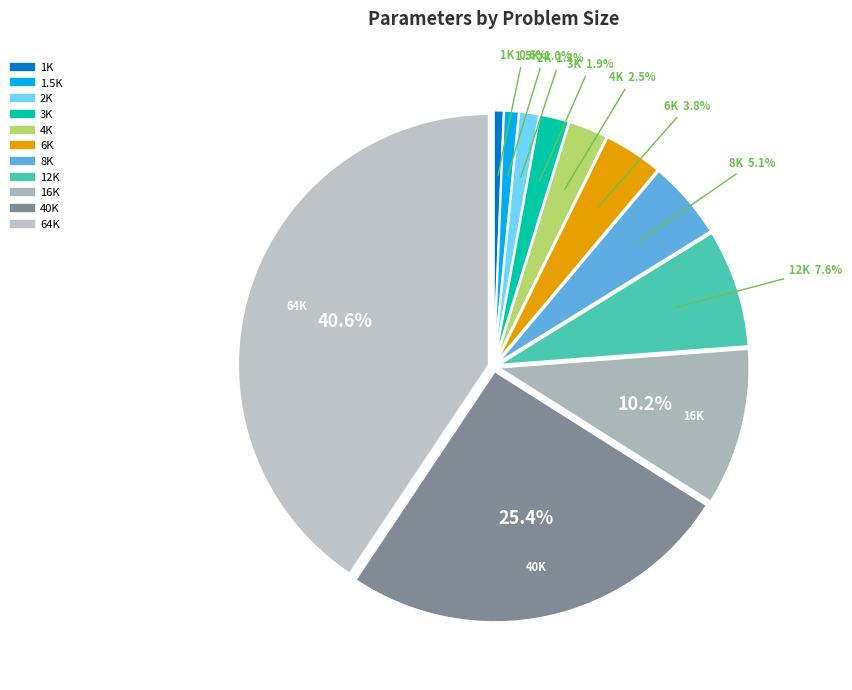

Between 8K and 12K, which is larger?

12K